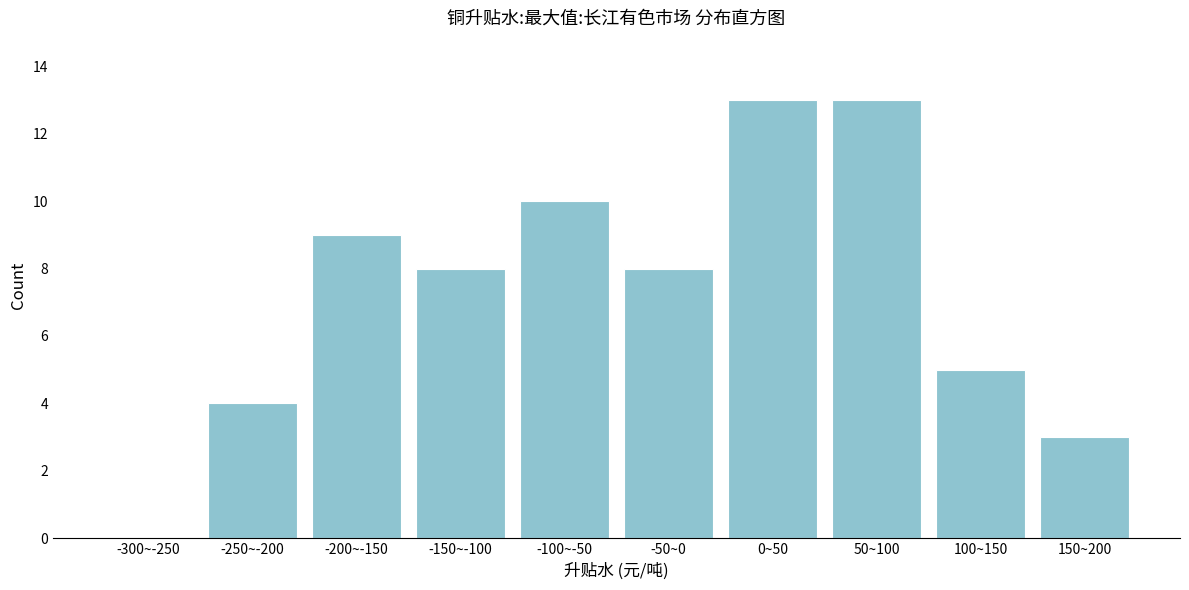

Reading right to left, transcribe all the data shown in this chart.

150~200=3	100~150=5	50~100=13	0~50=13	-50~0=8	-100~-50=10	-150~-100=8	-200~-150=9	-250~-200=4	-300~-250=0